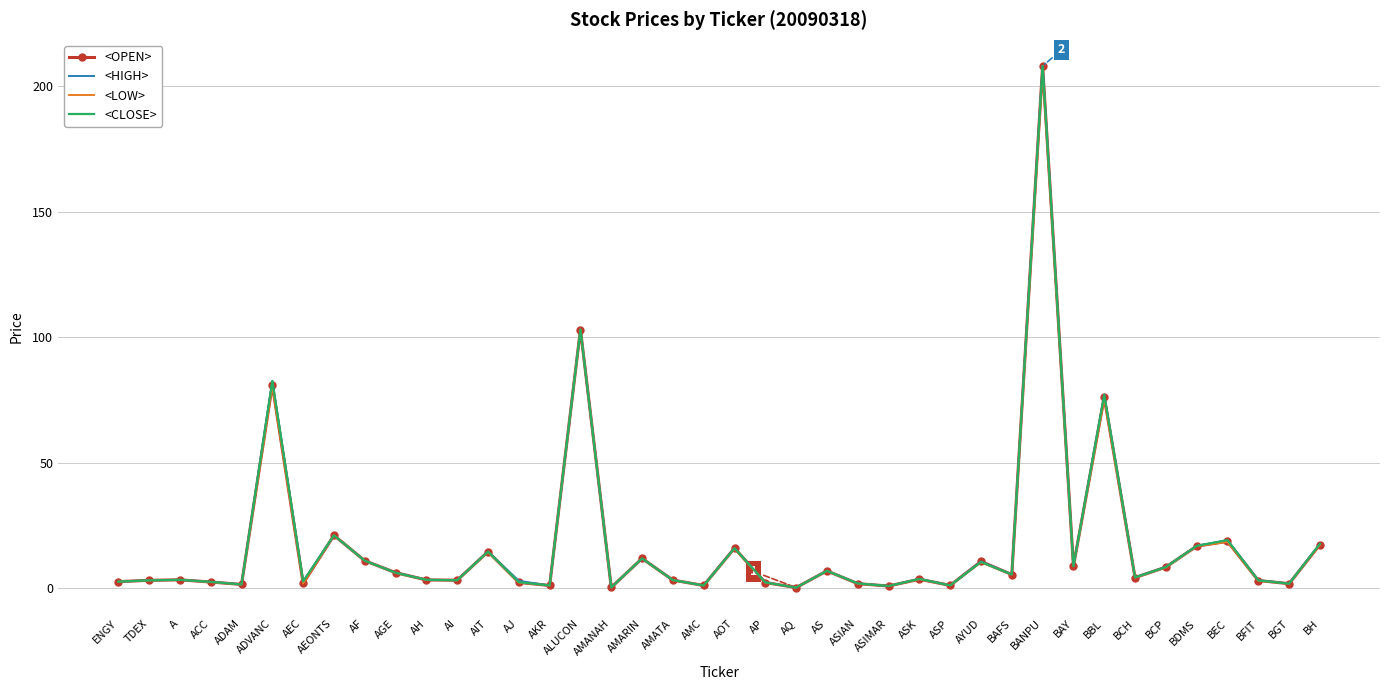

Which category has the highest value in the <HIGH> series?

BANPU